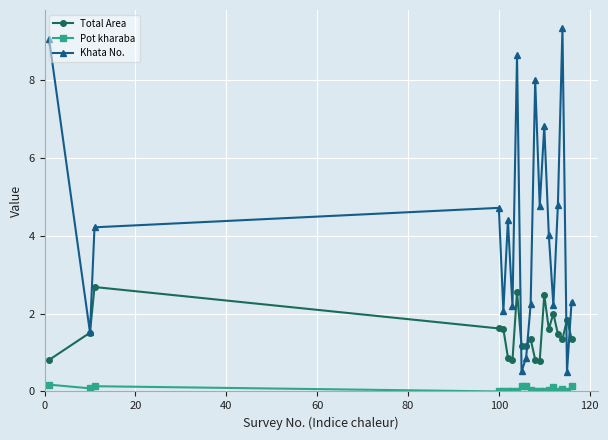

How many values in the Total Area series exceed 1?

15